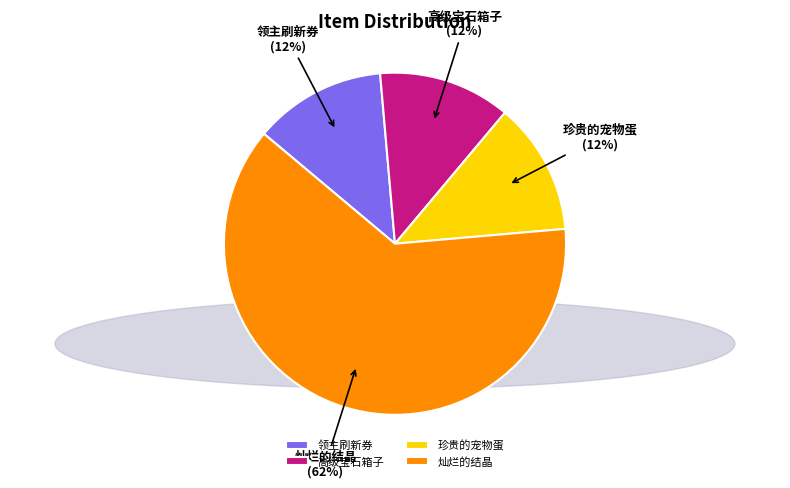

To the nearest percent, what is the average slice percentage?

25%